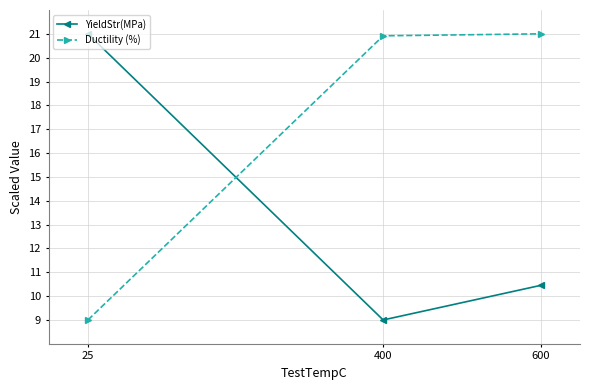

What is the smallest value displayed?

9.0